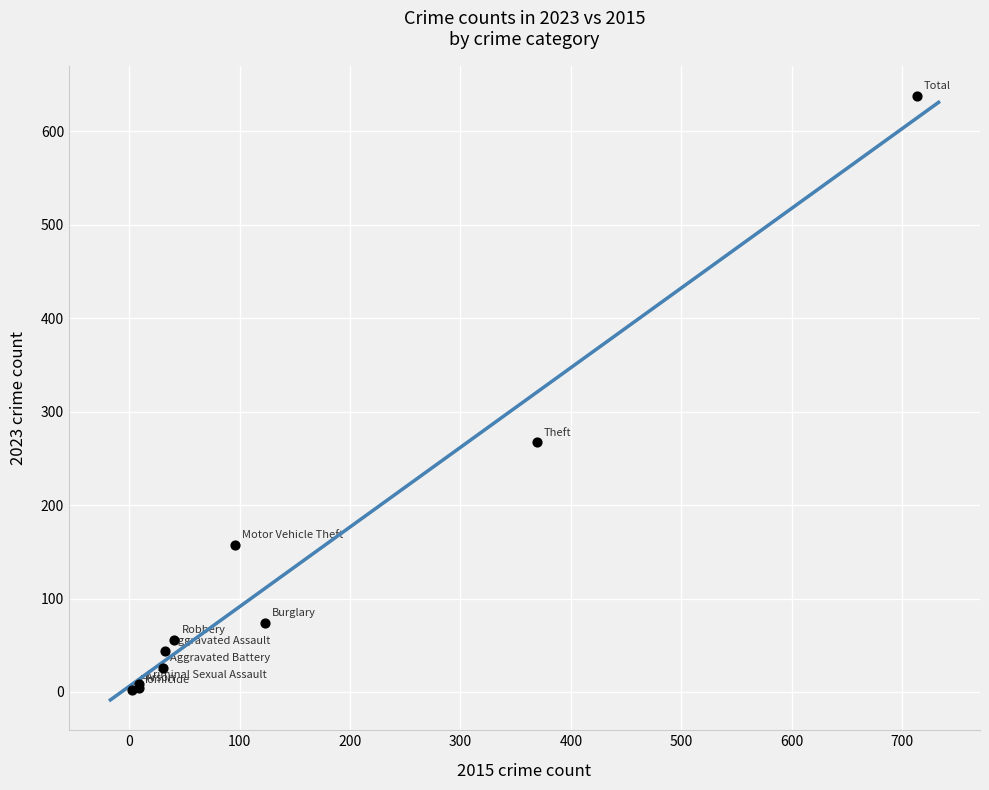

What Y value in the scatter plot is closest to 320?

267